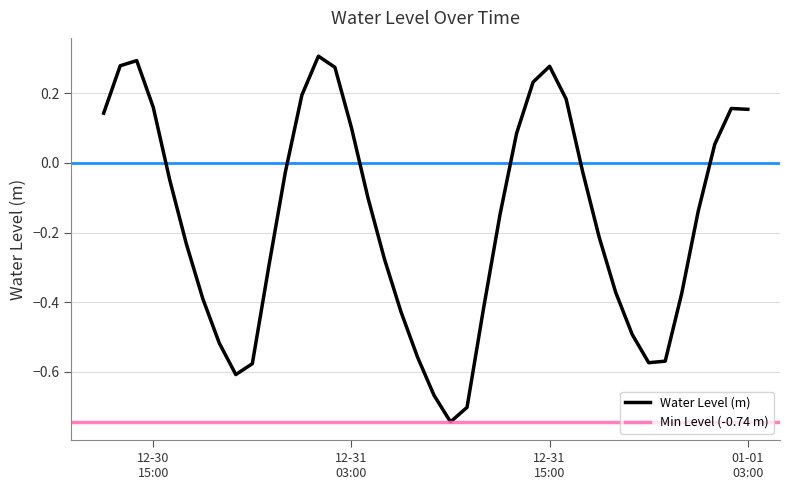

Reading left to right, extract all data points from this chart.

0.1	0.3	0.3	0.2	-0.0	-0.2	-0.4	-0.5	-0.6	-0.6	-0.3	-0.0	0.2	0.3	0.3	0.1	-0.1	-0.3	-0.4	-0.6	-0.7	-0.7	-0.7	-0.4	-0.1	0.1	0.2	0.3	0.2	-0.0	-0.2	-0.4	-0.5	-0.6	-0.6	-0.4	-0.1	0.1	0.2	0.2